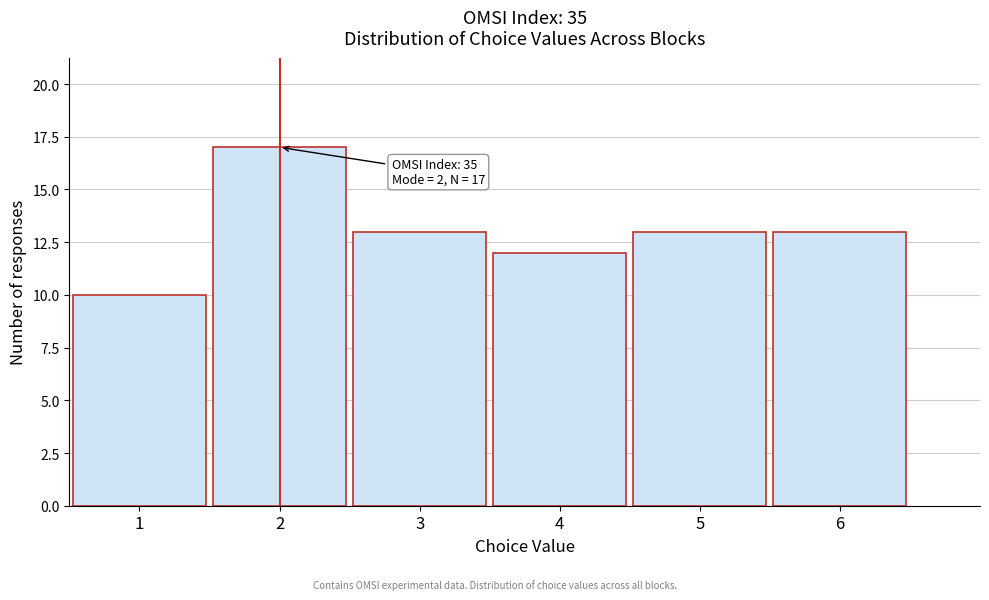

Over which range of the x-axis is the bar tallest?

1.5 to 2.5